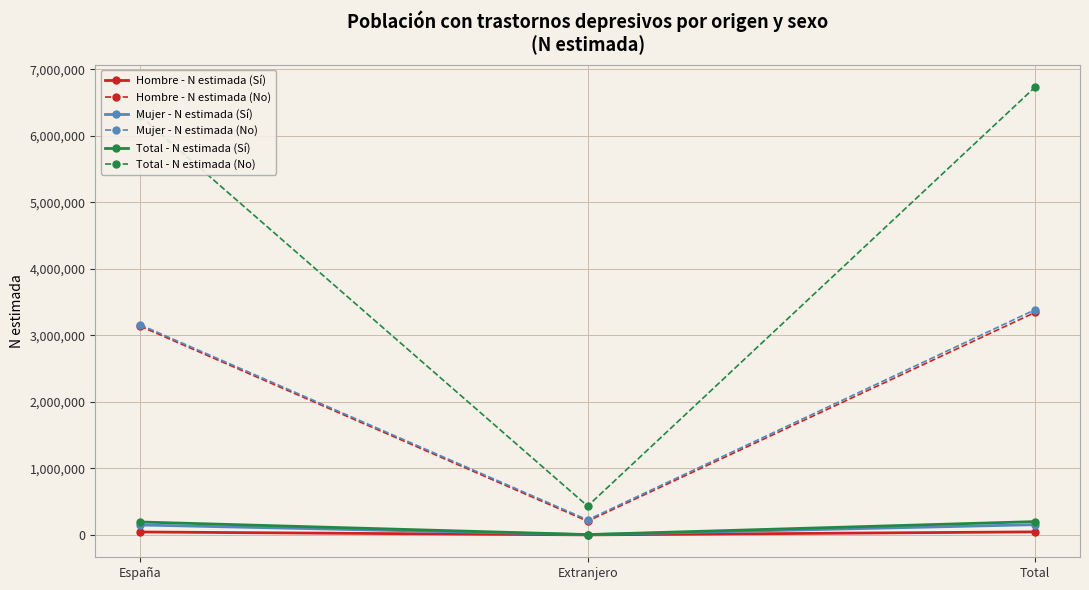

What are all the series names shown in the legend?

Hombre - N estimada (Sí), Hombre - N estimada (No), Mujer - N estimada (Sí), Mujer - N estimada (No), Total - N estimada (Sí), Total - N estimada (No)